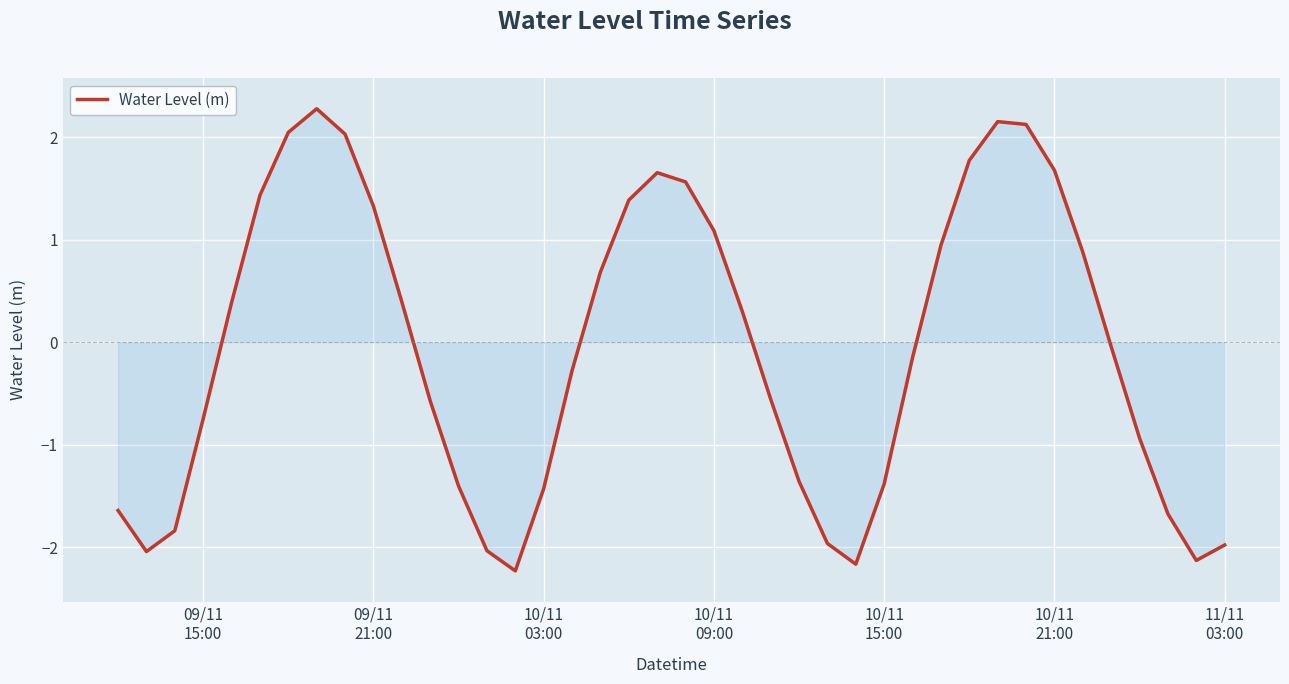

What is the maximum value shown in the chart?

2.3